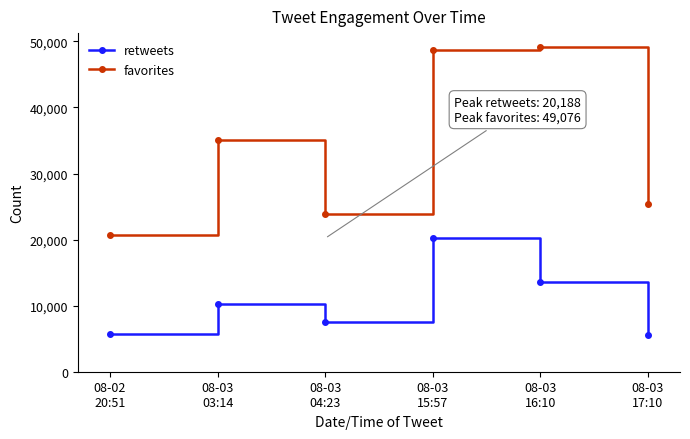

Which series has the largest range (max minus min)?

favorites